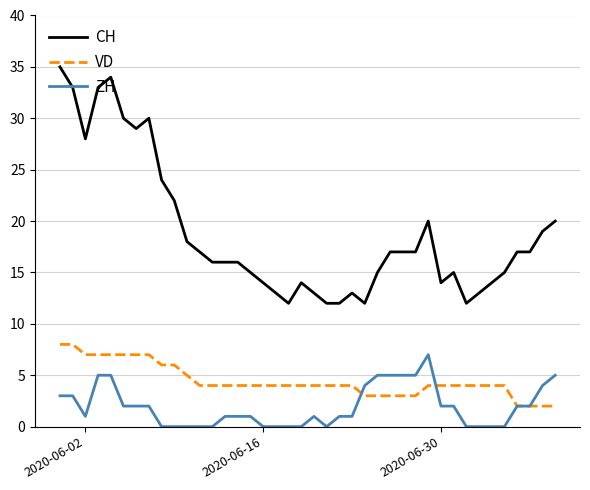

What is the greatest value displayed?

35